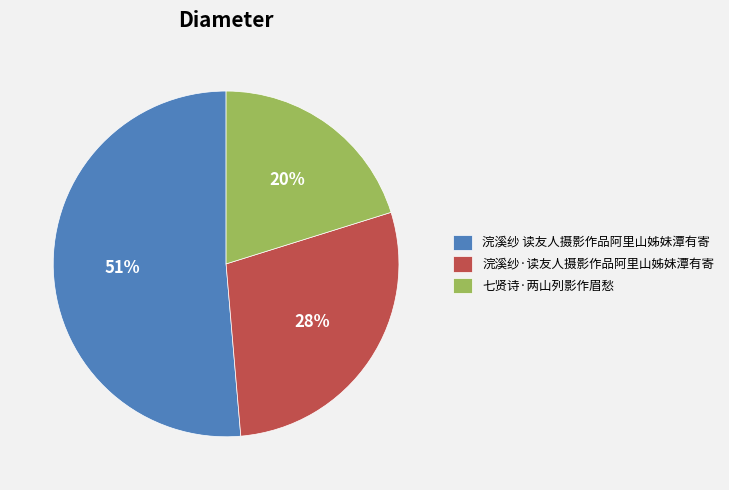

Does 浣溪纱 读友人摄影作品阿里山姊妹潭有寄 represent more than half of the total?

Yes